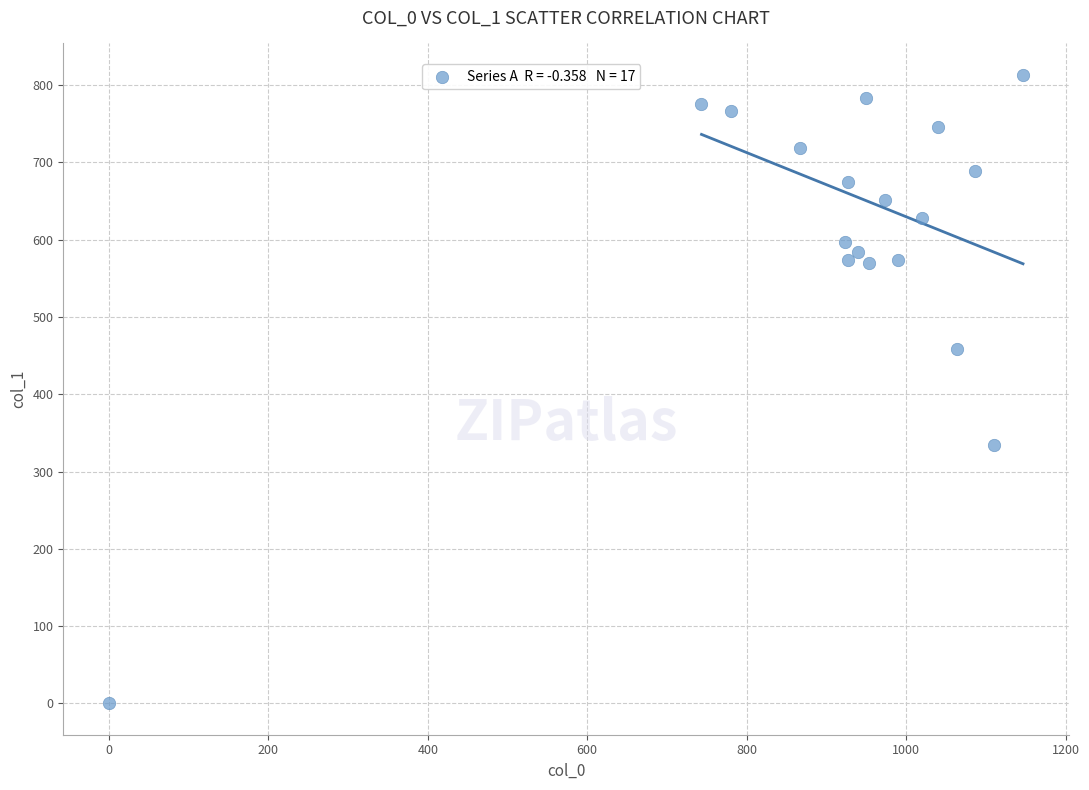

What Y value in the scatter plot is closest to 406?

459.0